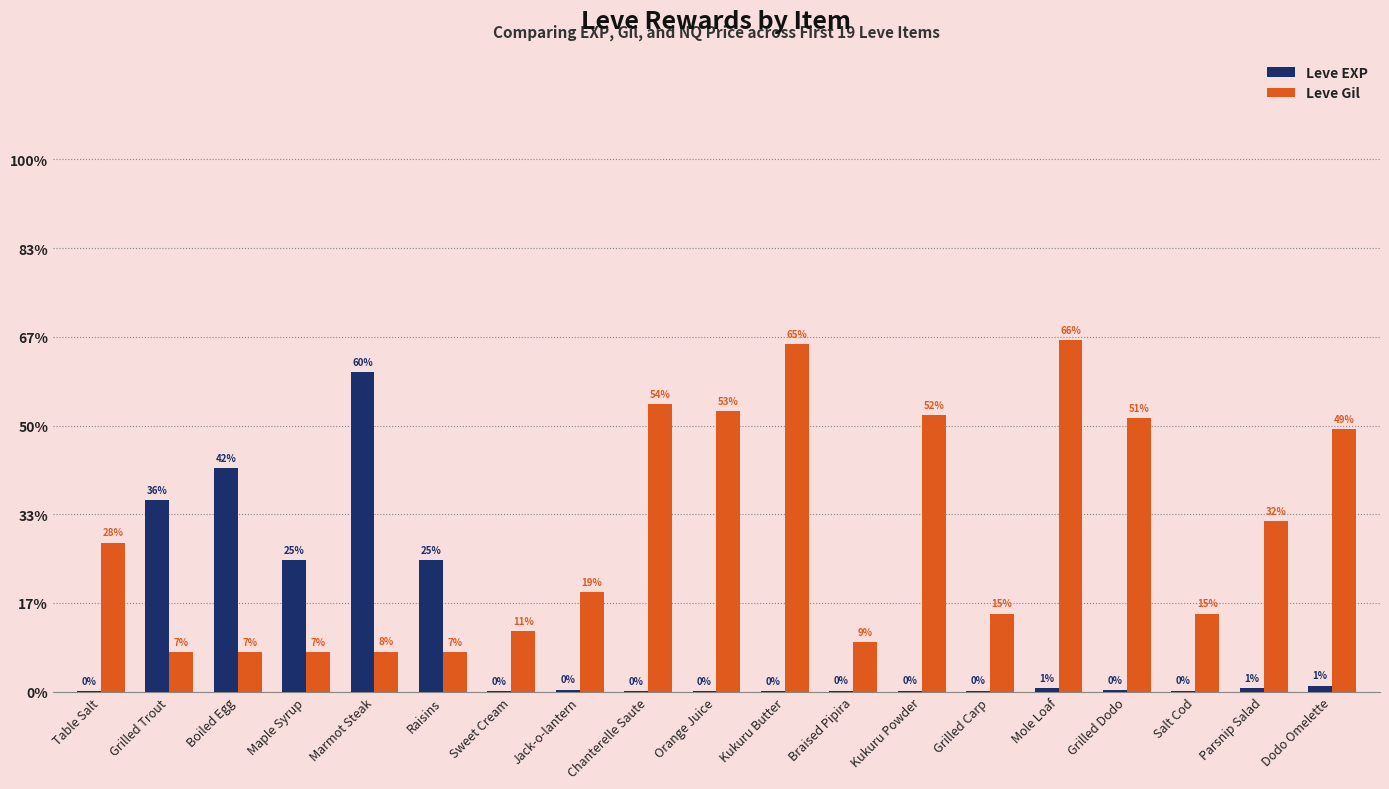

The value of Leve Gil at Dodo Omelette is 1112. True or false?

False